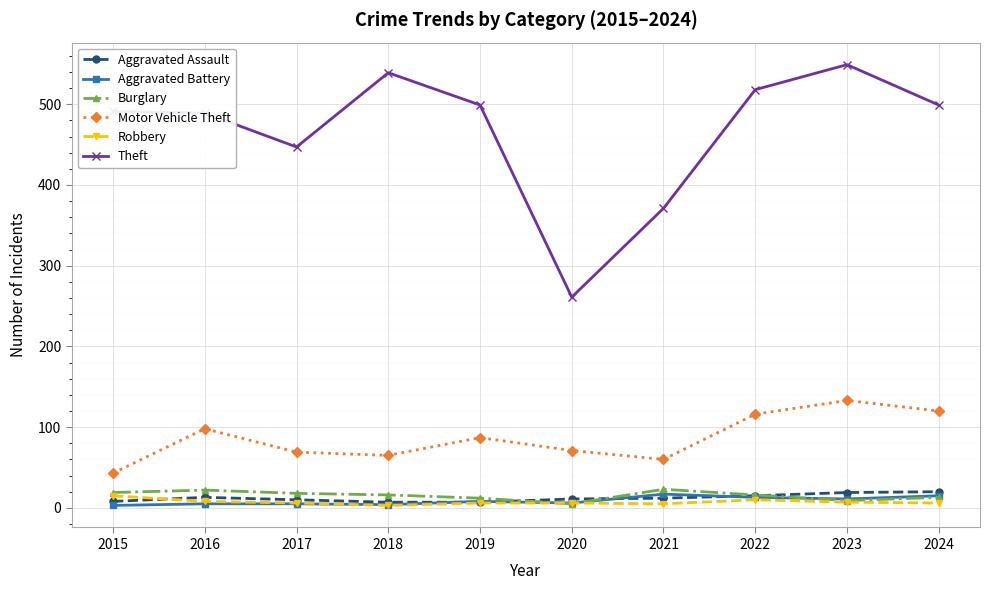

Which category has the highest value in the Motor Vehicle Theft series?

2023